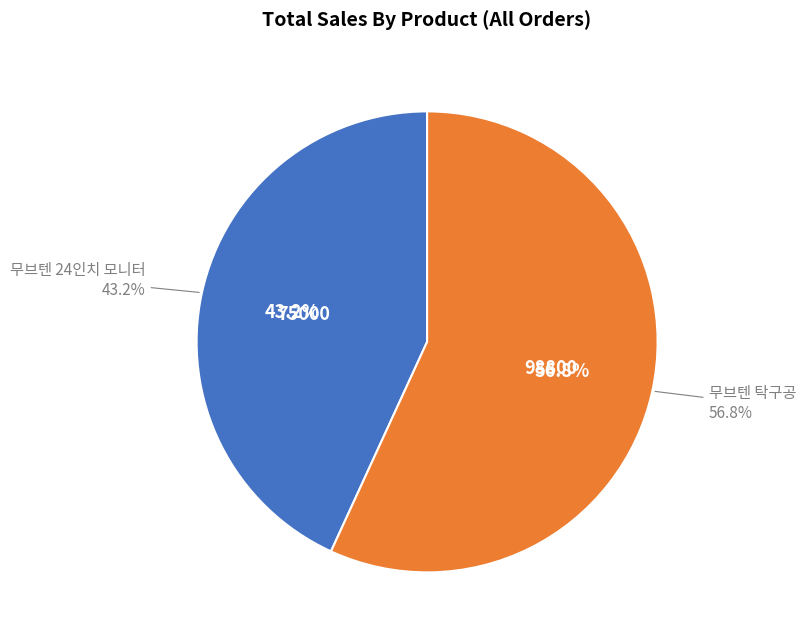

True or false: 무브텐 탁구공 accounts for 57% of the total.

True